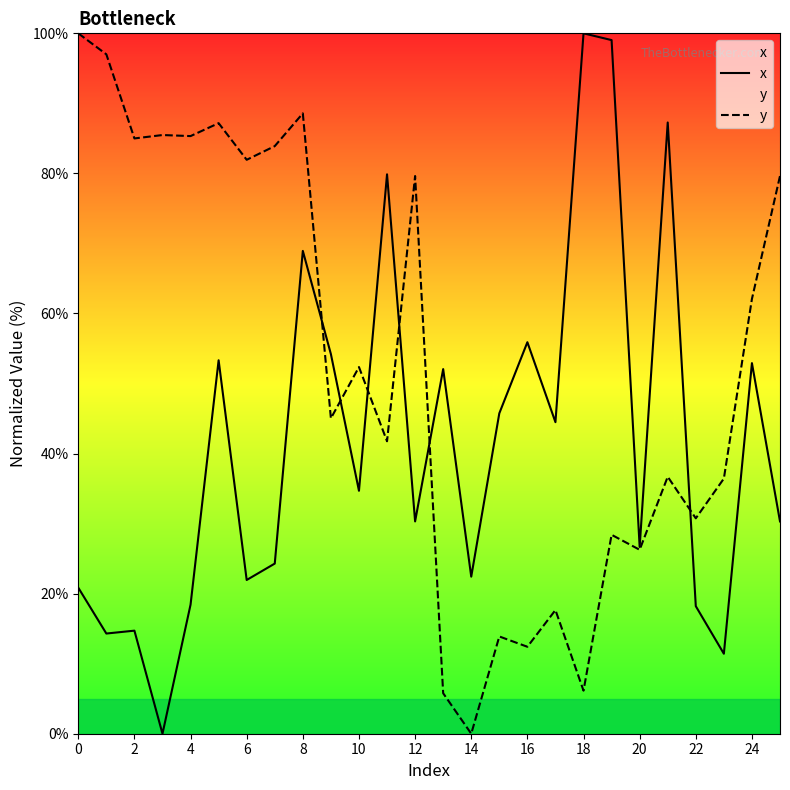

Rank the series at 22 from lowest to highest value.

x, y